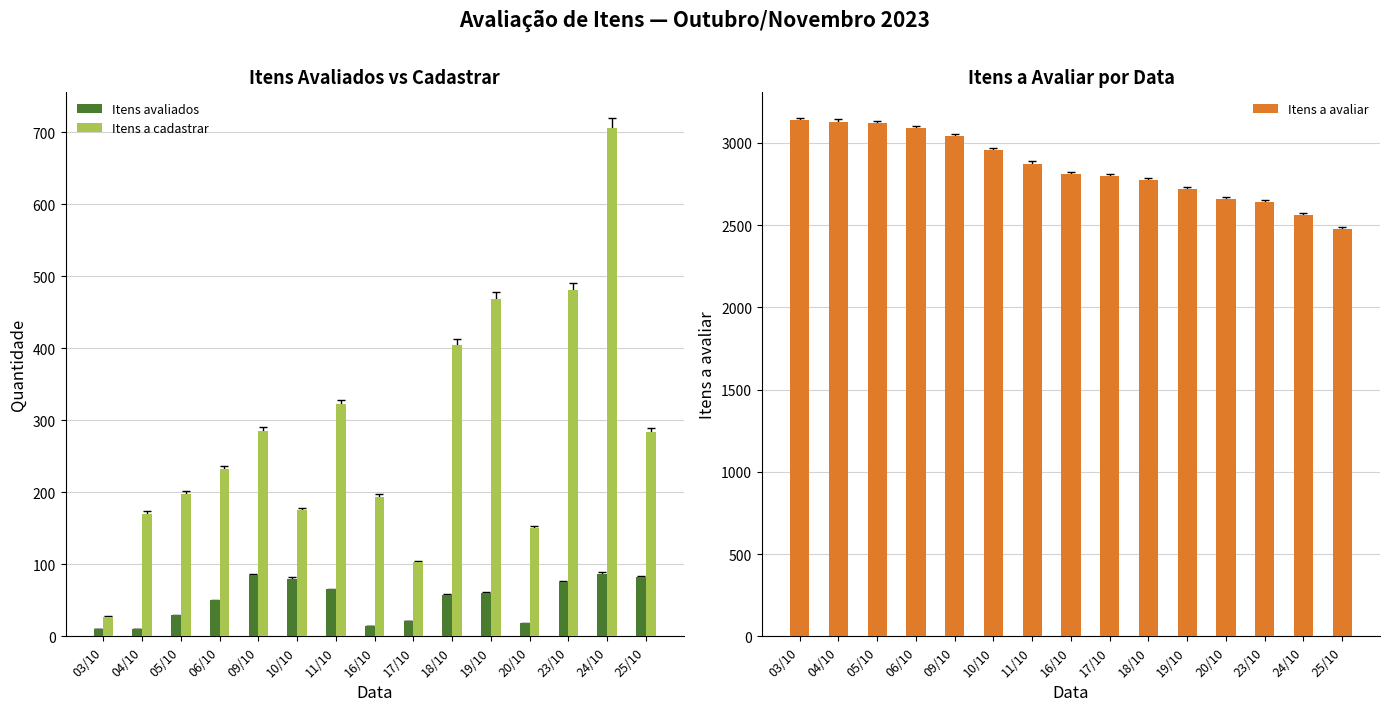

Reading right to left, what are all the values shown in this chart?

Itens avaliados: 82	87	75	18	60	58	21	14	65	80	85	50	29	10	10
Itens a cadastrar: 283	706	481	150	468	405	103	194	322	175	285	232	198	170	27
Itens a avaliar: 2477	2564	2639	2657	2717	2775	2796	2810	2875	2955	3040	3090	3119	3129	3139